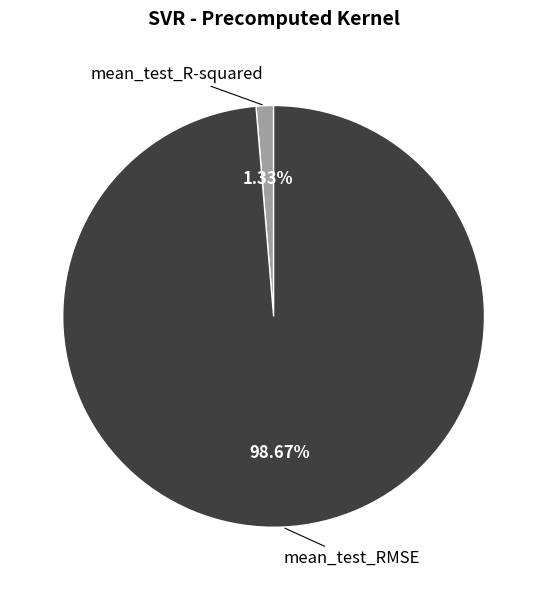

How many slices are in this pie chart?

2